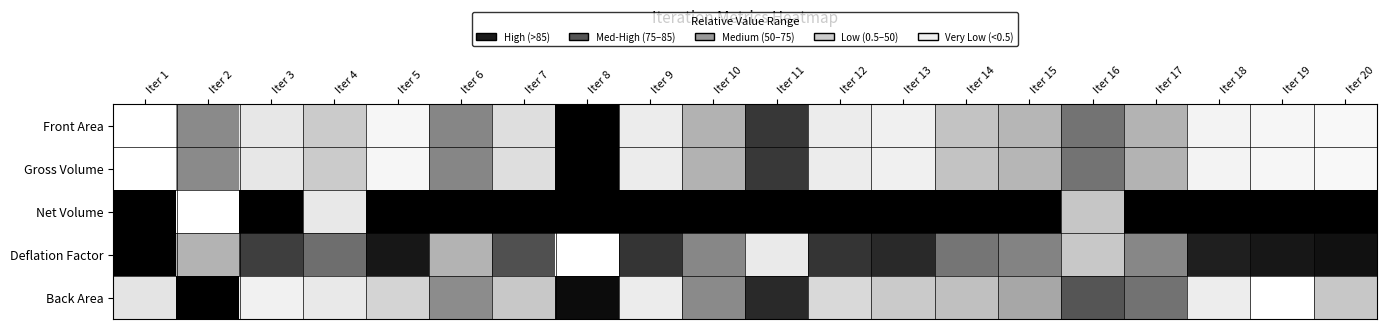

Count the number of categories in the chart.

20